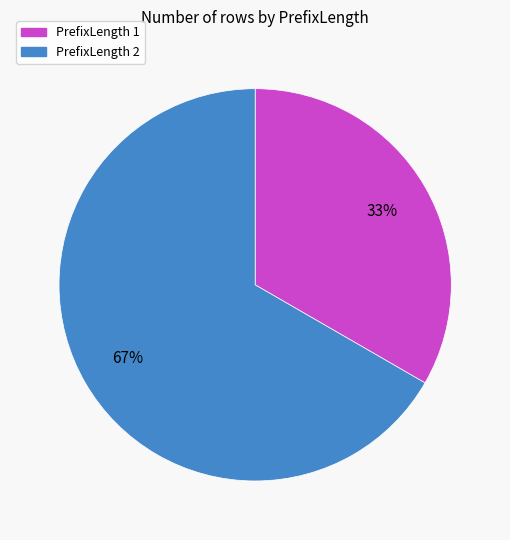

How many slices are in this pie chart?

2